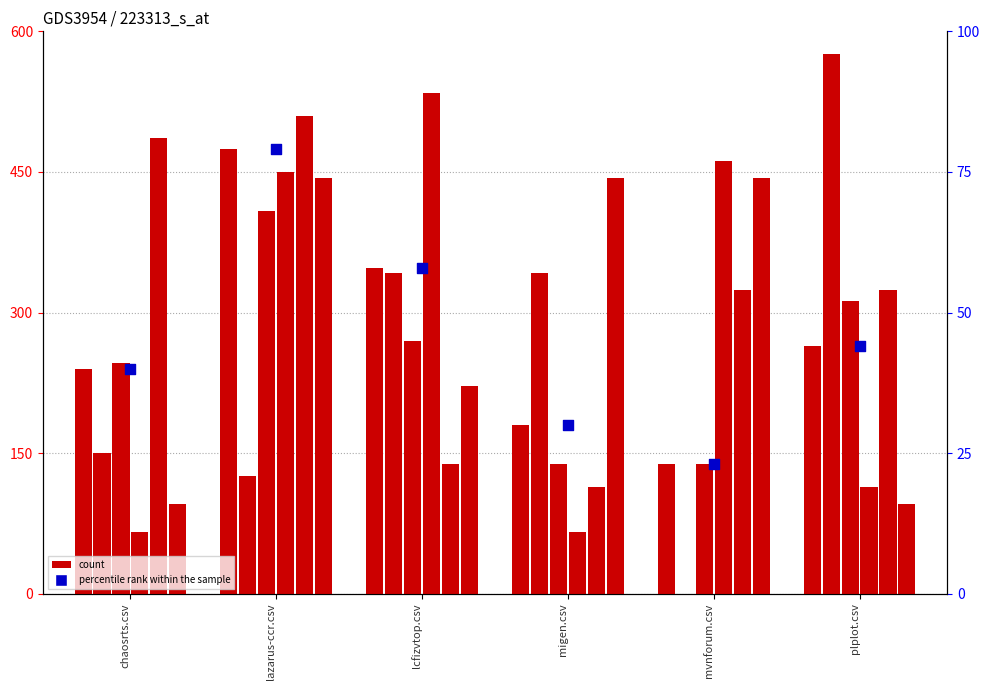

At which category is the sum across all series the highest?

lazarus-ccr.csv